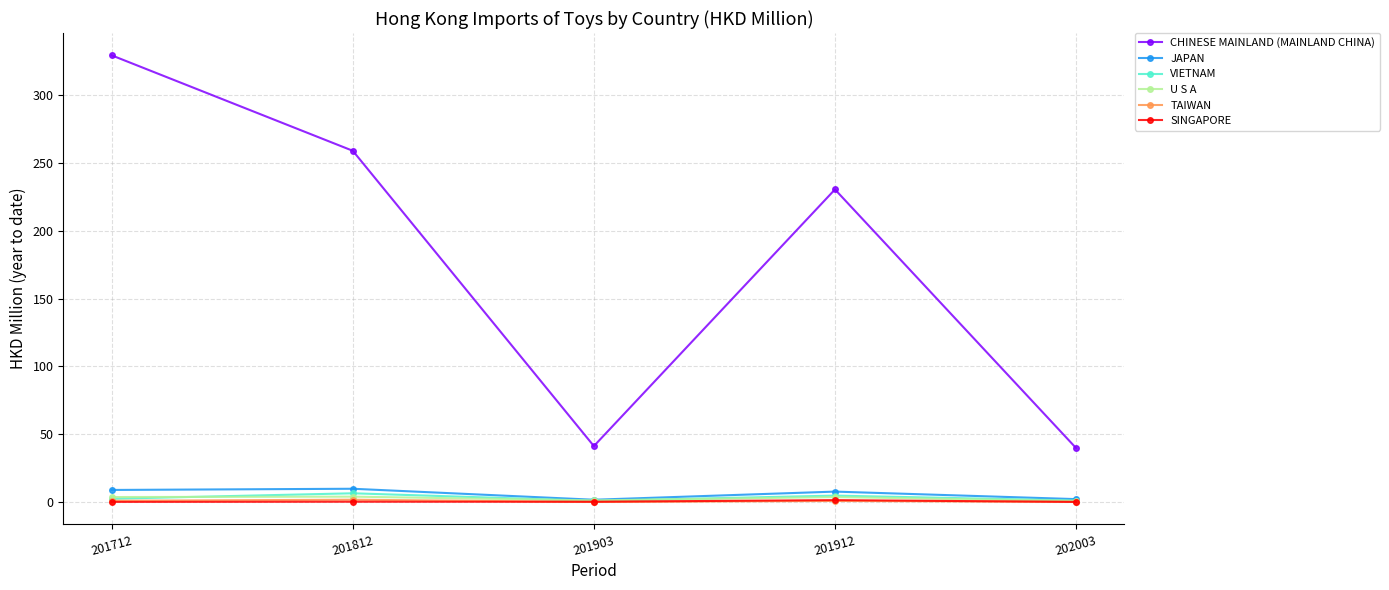

What are all the series names shown in the legend?

CHINESE MAINLAND (MAINLAND CHINA), JAPAN, VIETNAM, U S A, TAIWAN, SINGAPORE